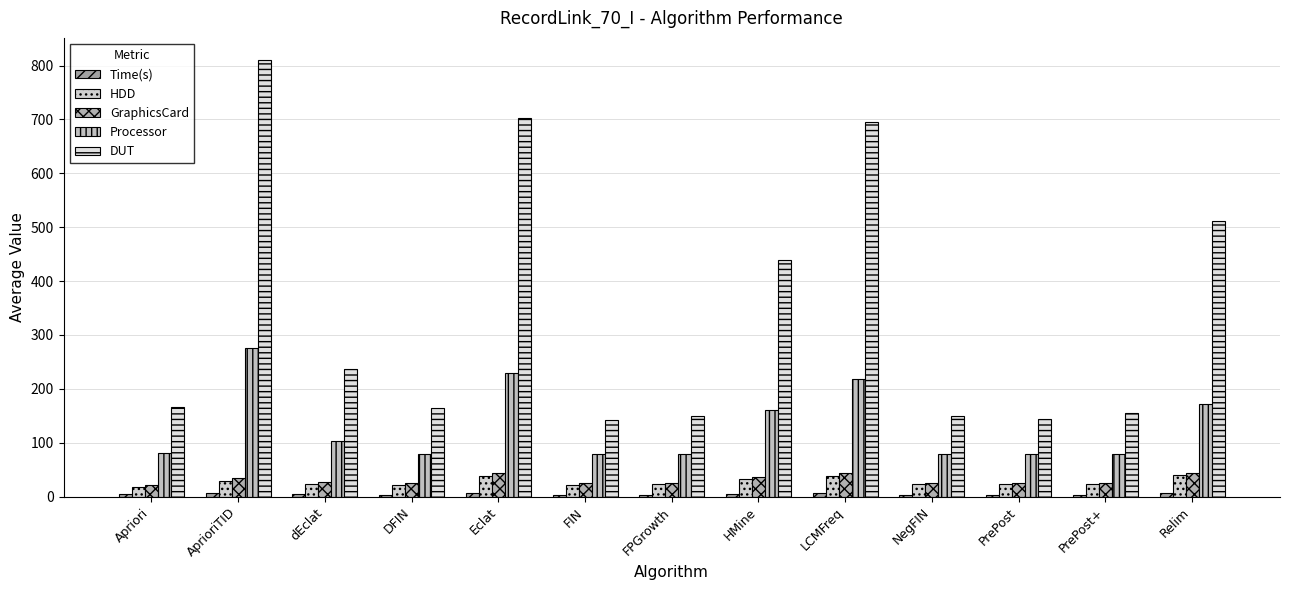

Reading left to right, what are all the values shown in this chart?

Time(s): Apriori=4.2	AprioriTID=6.9	dEclat=4.3	DFIN=3.7	Eclat=6.4	FIN=3.7	FPGrowth=3.7	HMine=5.3	LCMFreq=6.4	NegFIN=3.7	PrePost=3.7	PrePost+=3.7	Relim=6.2
HDD: Apriori=18.2	AprioriTID=29.4	dEclat=23.7	DFIN=22.2	Eclat=37.9	FIN=22.2	FPGrowth=22.3	HMine=32.0	LCMFreq=38.5	NegFIN=22.9	PrePost=23.4	PrePost+=23.7	Relim=39.2
GraphicsCard: Apriori=20.9	AprioriTID=34.5	dEclat=27.0	DFIN=25.2	Eclat=43.6	FIN=25.2	FPGrowth=25.2	HMine=36.1	LCMFreq=43.8	NegFIN=25.4	PrePost=25.7	PrePost+=25.3	Relim=43.7
Processor: Apriori=80.2	AprioriTID=276.0	dEclat=103.3	DFIN=78.1	Eclat=229.7	FIN=78.1	FPGrowth=78.5	HMine=161.2	LCMFreq=218.3	NegFIN=79.3	PrePost=78.8	PrePost+=78.8	Relim=171.8
DUT: Apriori=166.8	AprioriTID=810.8	dEclat=237.4	DFIN=163.9	Eclat=702.2	FIN=141.4	FPGrowth=148.8	HMine=439.1	LCMFreq=696.0	NegFIN=150.2	PrePost=144.0	PrePost+=154.9	Relim=511.3